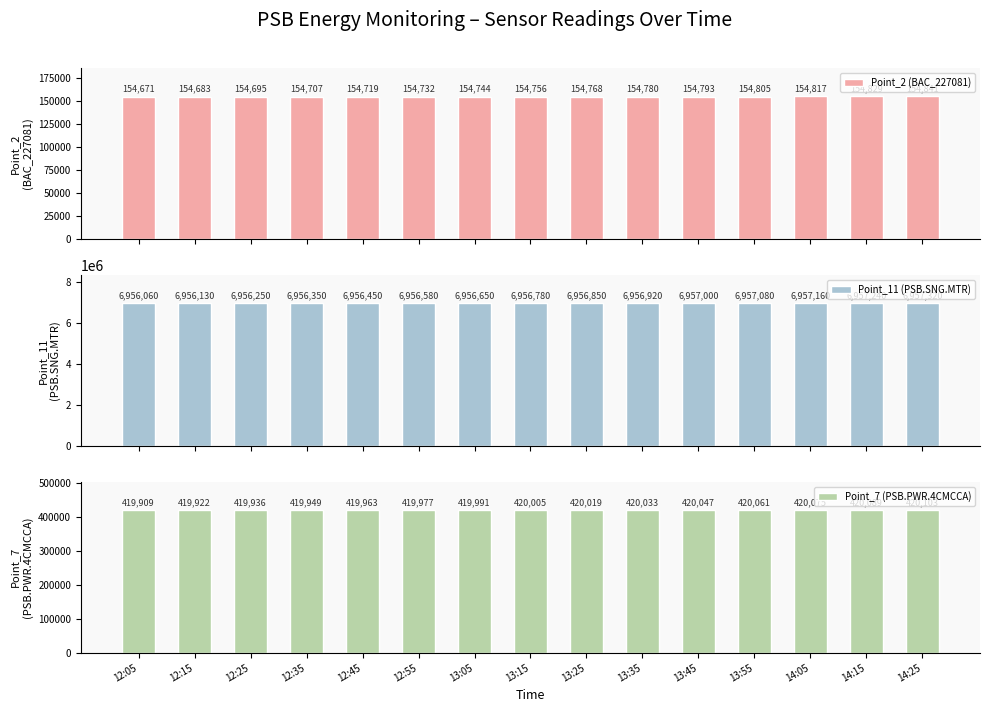

What is the difference between the highest and lowest values at 12:05?

6801389